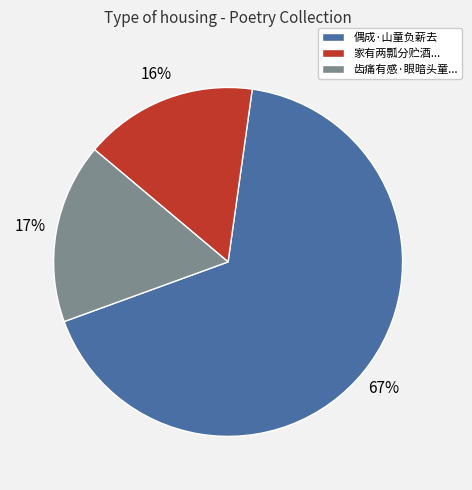

How many slices are in this pie chart?

3